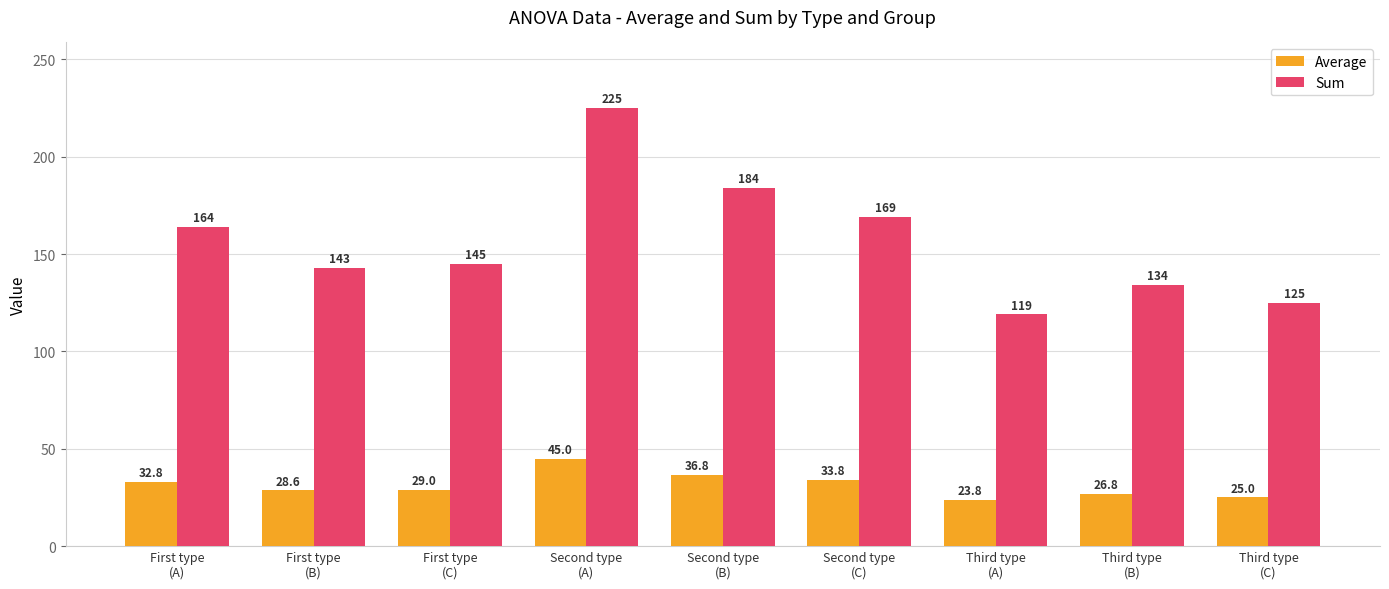

Rank the categories by Sum value from highest to lowest.

Second type
(A), Second type
(B), Second type
(C), First type
(A), First type
(C), First type
(B), Third type
(B), Third type
(C), Third type
(A)